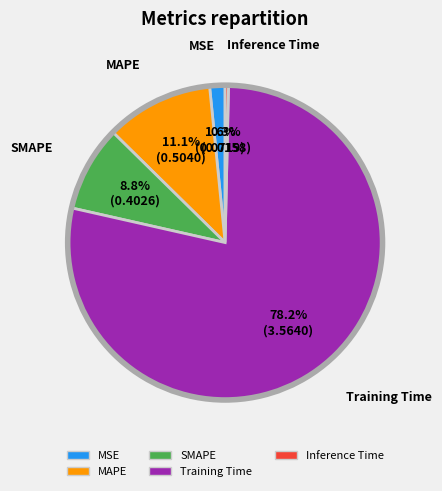

To the nearest percent, what percentage of the pie is MAPE?

11%